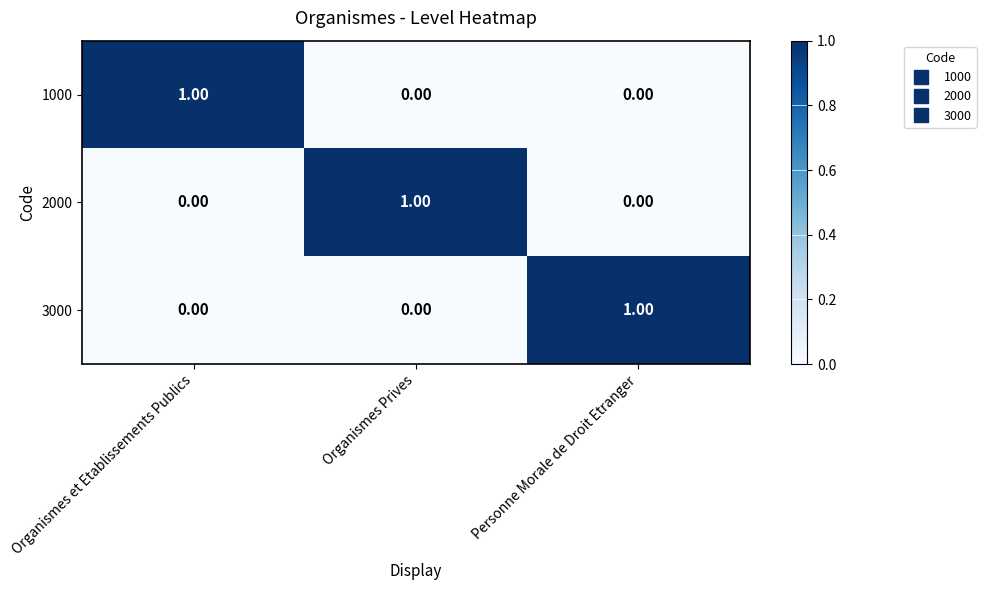

At how many categories does at least one series exceed 0?

3